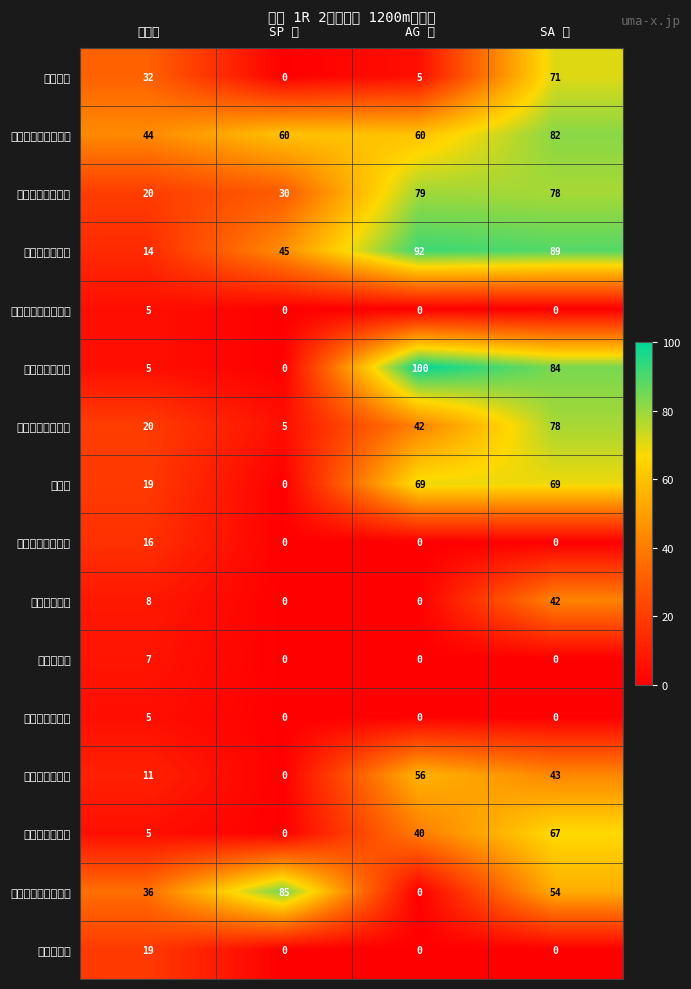

Which category has the highest value across all series?

AG 値